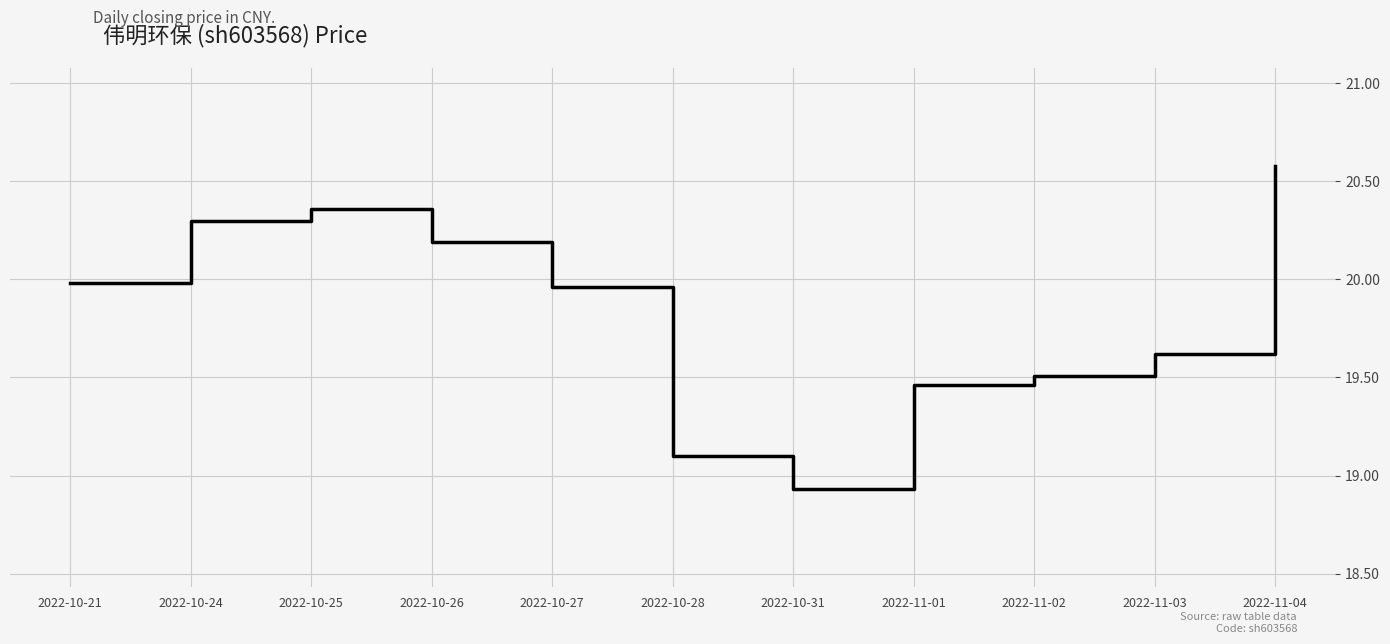

How many lines are shown in the chart?

1